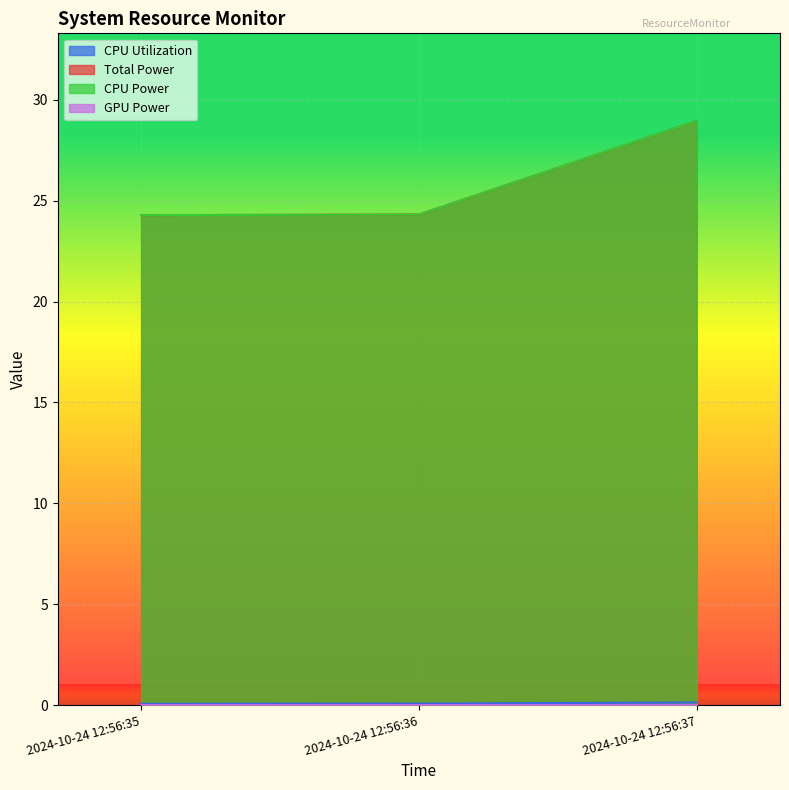

The CPU Power series shows 24.3 at 2024-10-24 12:56:35. True or false?

True